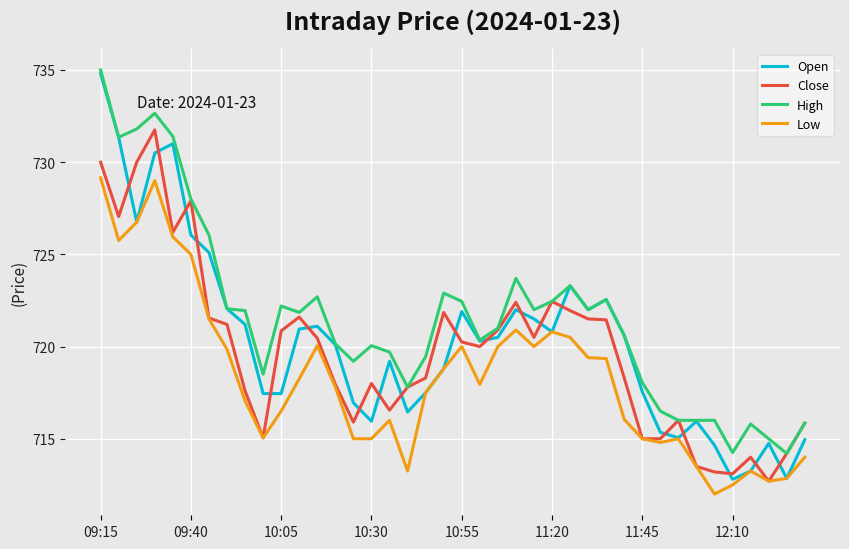

Which series ends up on top after the final intersection of Open and Close?

Close